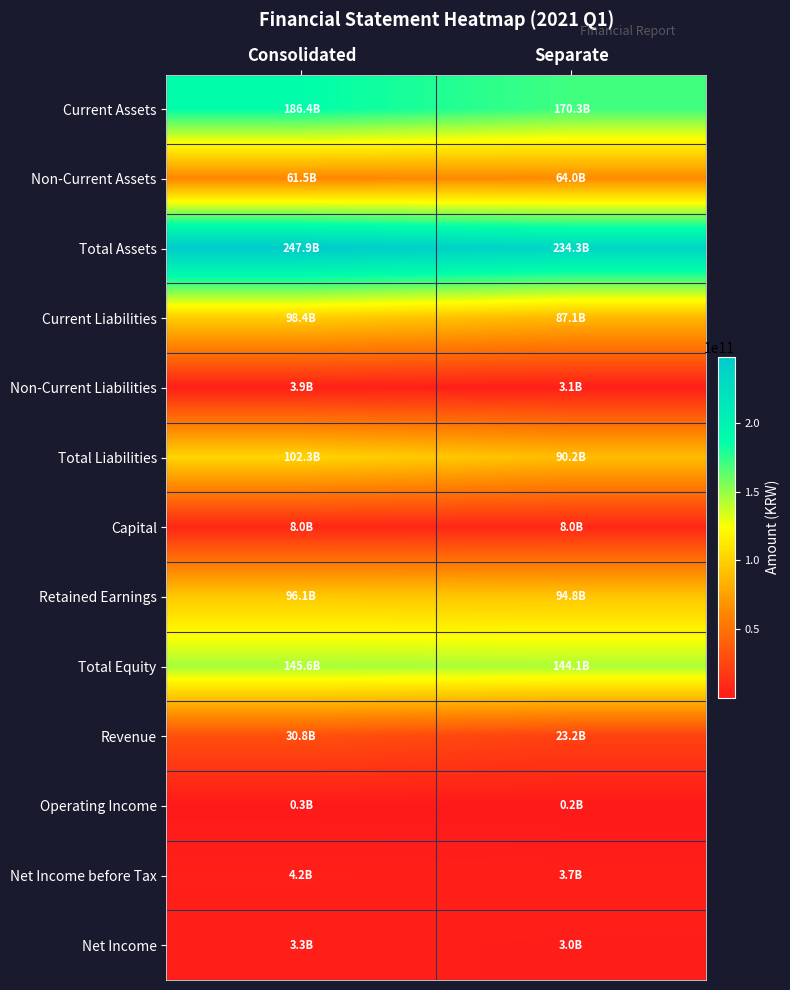

How many series are shown in this chart?

13